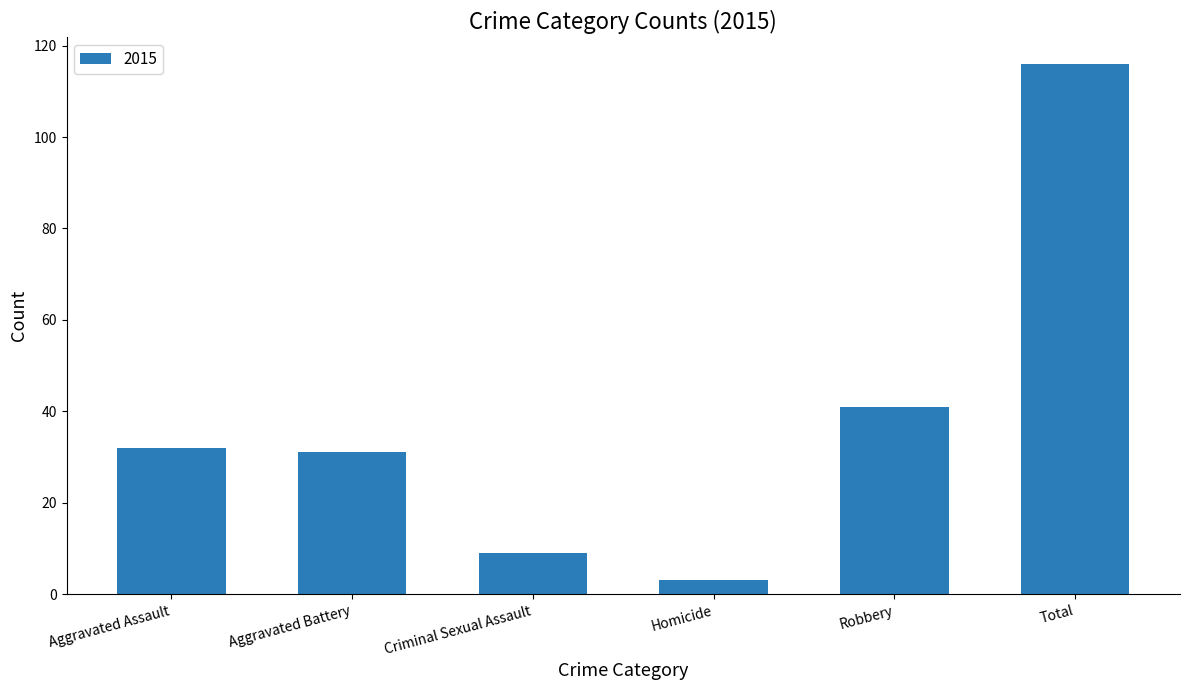

What is the sum of all values?

232